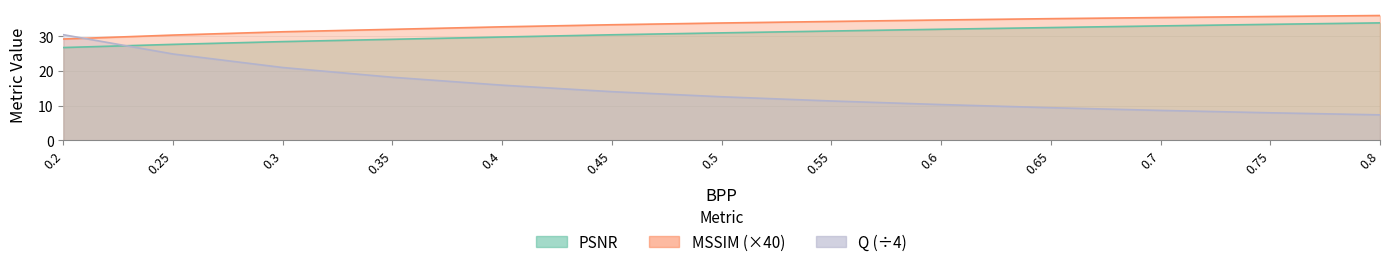

Reading left to right, list all the values displayed in this chart.

PSNR: 0.2=26.8	0.25=27.7	0.3=28.5	0.35=29.2	0.4=29.8	0.45=30.5	0.5=31.0	0.55=31.6	0.6=32.1	0.65=32.6	0.7=33.0	0.75=33.5	0.8=33.9
MSSIM_scaled: 0.2=29.3	0.25=30.4	0.3=31.3	0.35=32.1	0.4=32.8	0.45=33.4	0.5=33.9	0.55=34.3	0.6=34.8	0.65=35.1	0.7=35.5	0.75=35.8	0.8=36.0
Q_scaled: 0.2=30.5	0.25=24.9	0.3=21.0	0.35=18.2	0.4=15.9	0.45=14.1	0.5=12.6	0.55=11.4	0.6=10.3	0.65=9.4	0.7=8.7	0.75=8.0	0.8=7.4